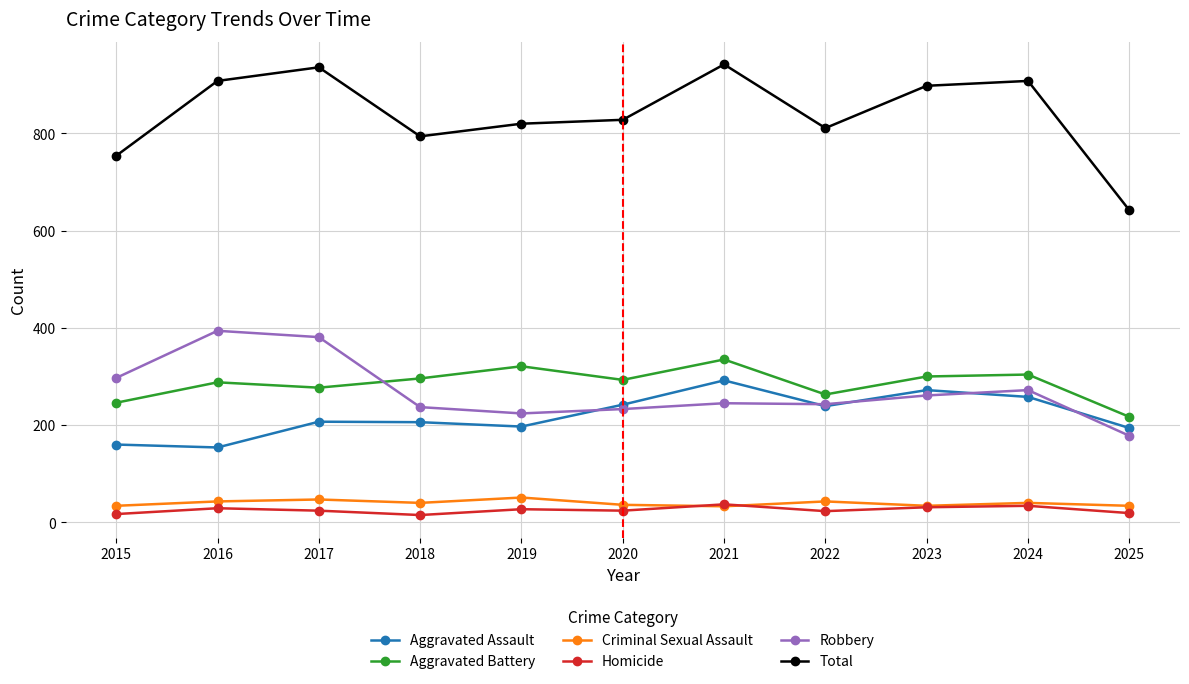

What are all the series names shown in the legend?

Aggravated Assault, Aggravated Battery, Criminal Sexual Assault, Homicide, Robbery, Total